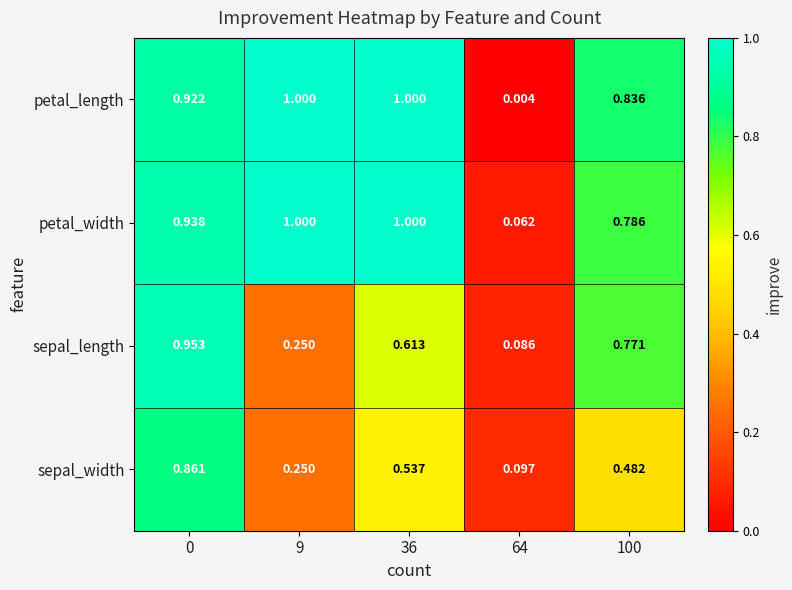

Which series has the largest range (max minus min)?

petal_length